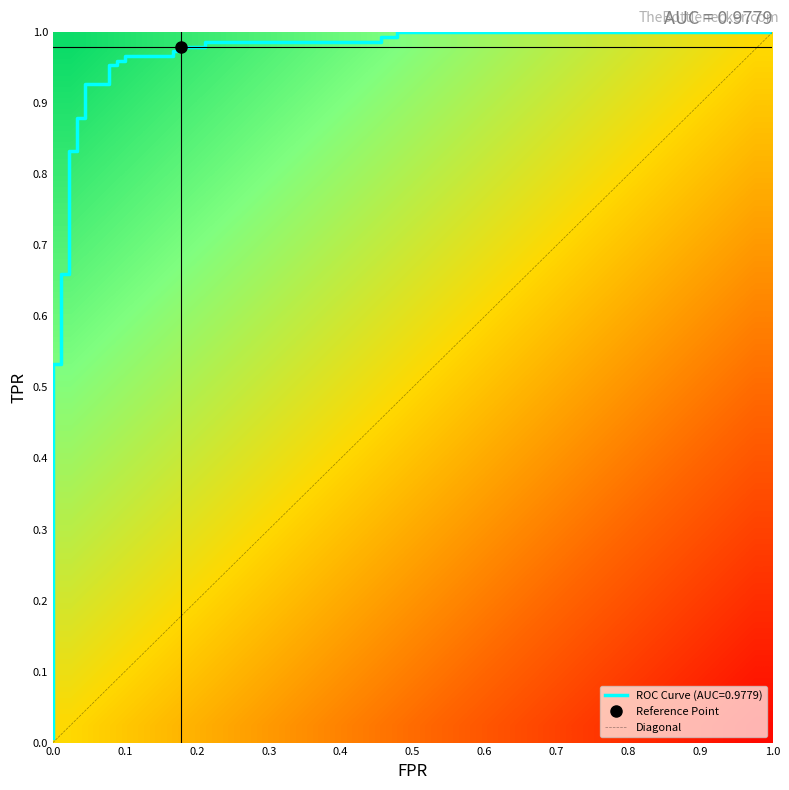

At how many categories does at least one series exceed 0?

27